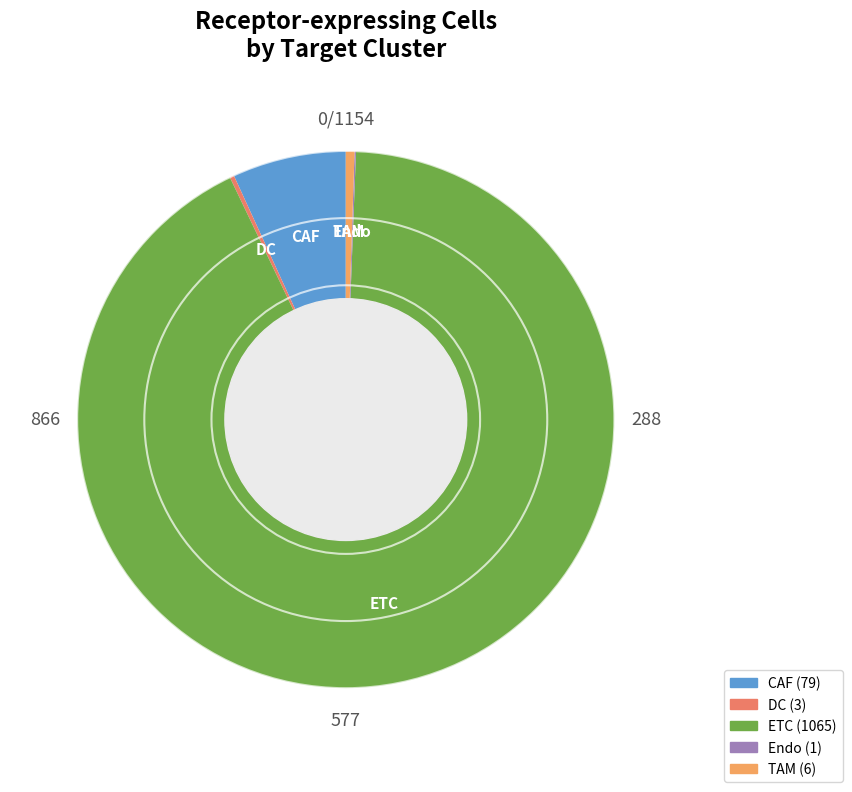

The ETC slice represents 92% of the pie. True or false?

True